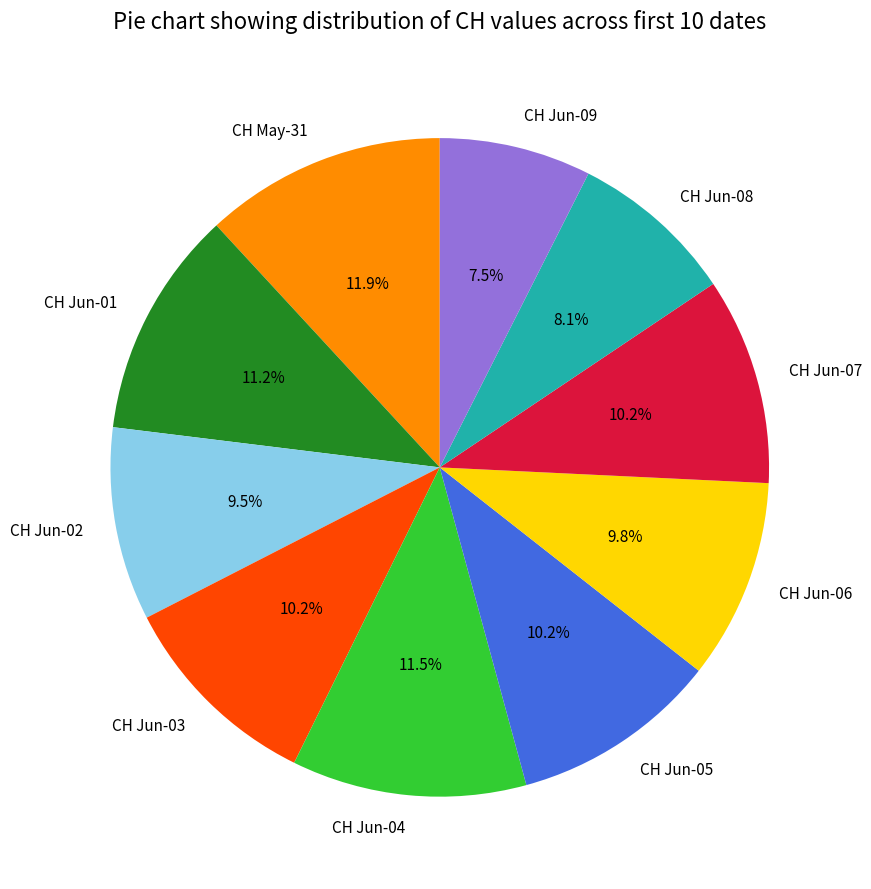

Which category has the smallest portion of the pie?

CH Jun-09